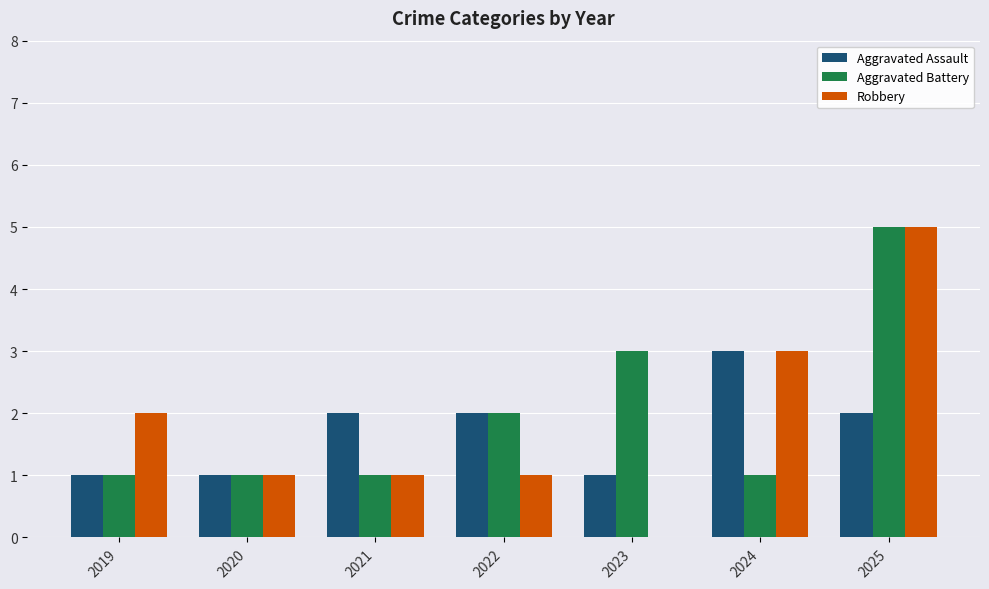

At which label does Aggravated Battery reach its peak?

2025